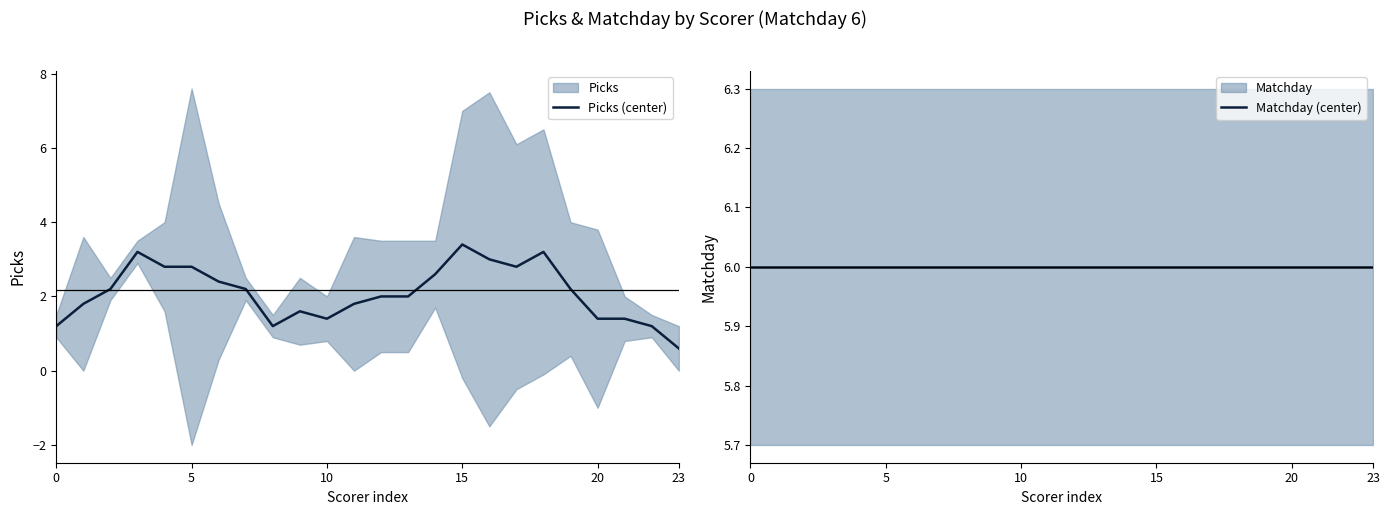

List the series in order of their peak value, lowest first.

Picks (center), Matchday (center)